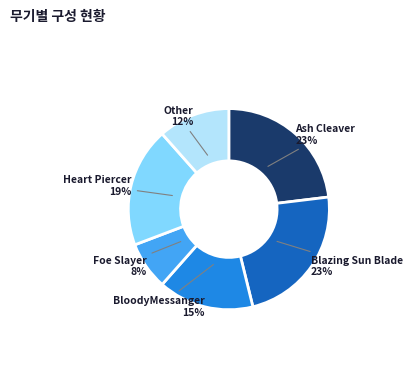

Does any single category account for the majority?

No